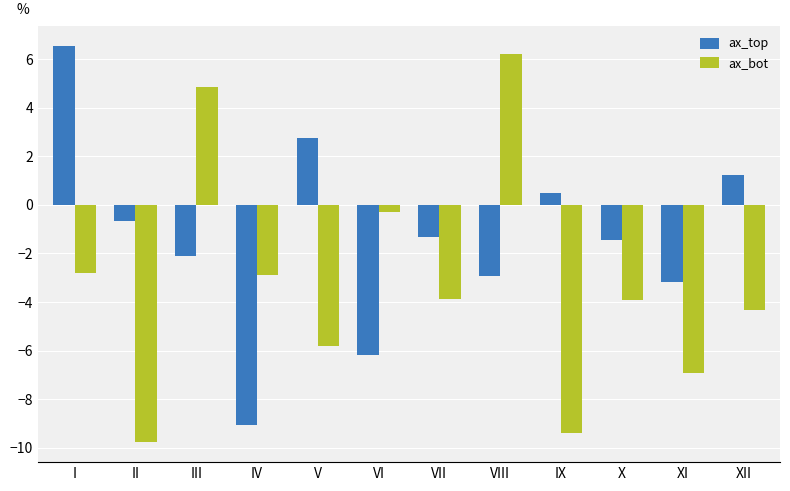

Between VIII and IX, which series saw the biggest shift?

ax_bot